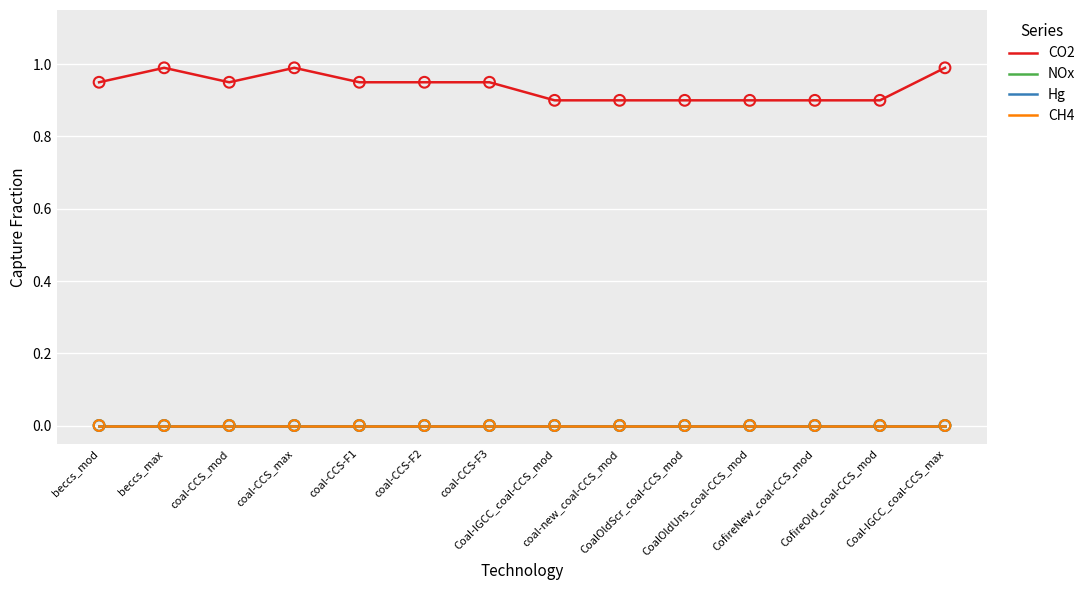

At which category is the sum across all series the highest?

beccs_max